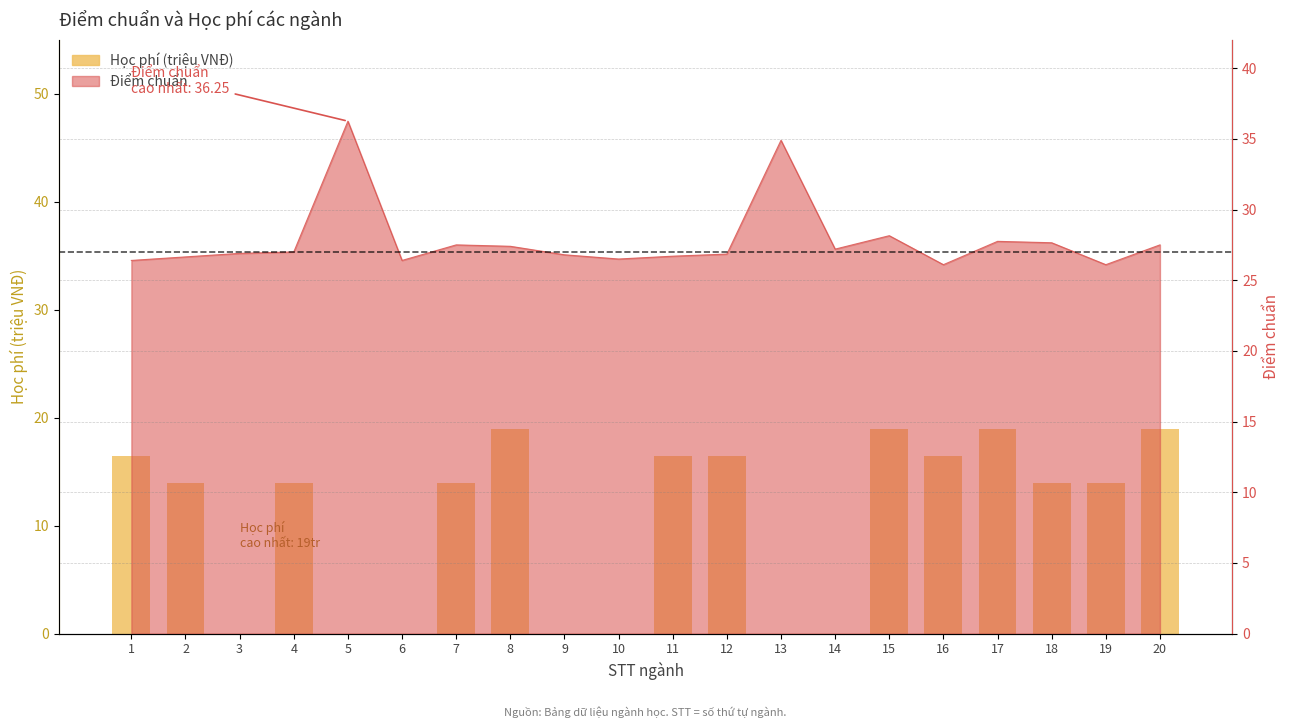

Reading left to right, what are all the values shown in this chart?

16.5	14.0	0.0	14.0	0.0	0.0	14.0	19.0	0.0	0.0	16.5	16.5	0.0	0.0	19.0	16.5	19.0	14.0	14.0	19.0